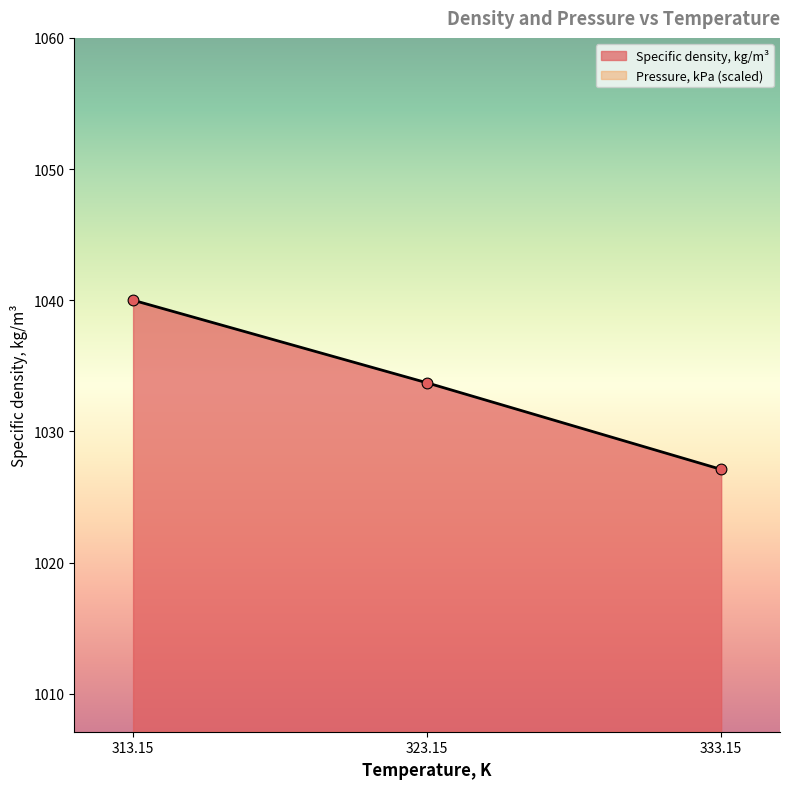

Between 323.15 and 313.15, which is larger?

313.15